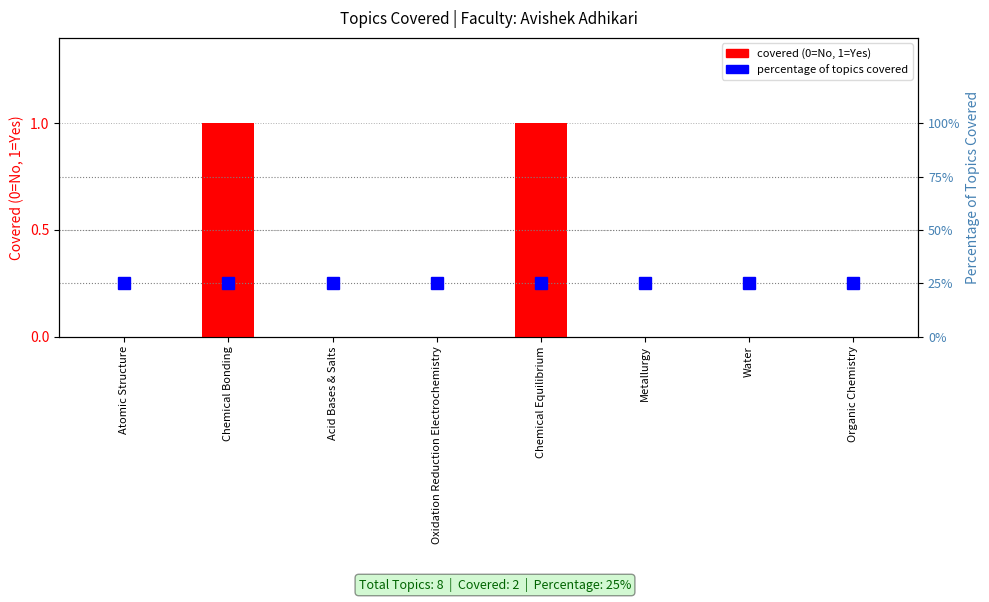

The chart shows a value of 0 at Organic Chemistry. True or false?

True